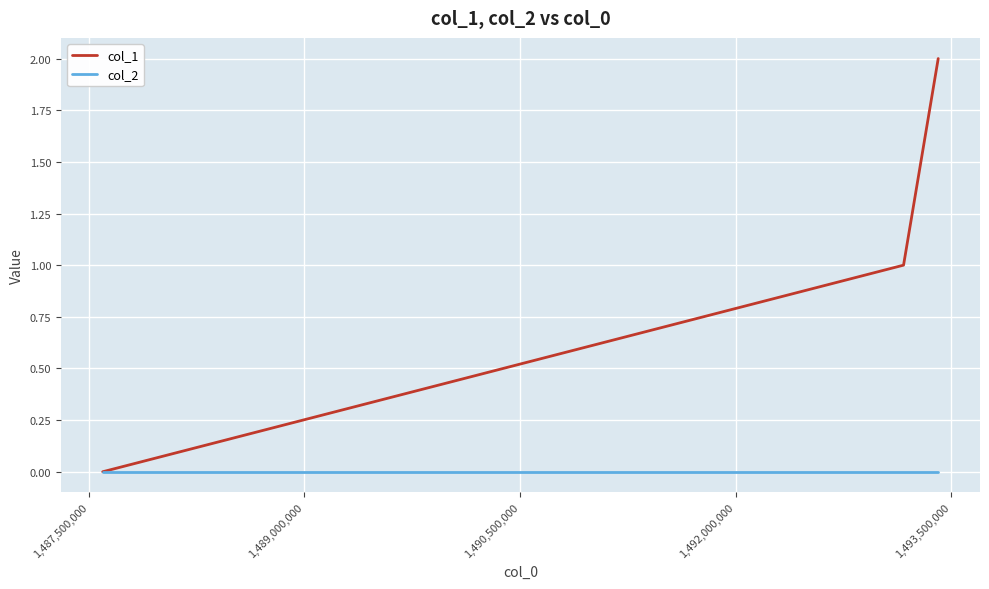

Which series has the largest range (max minus min)?

col_1